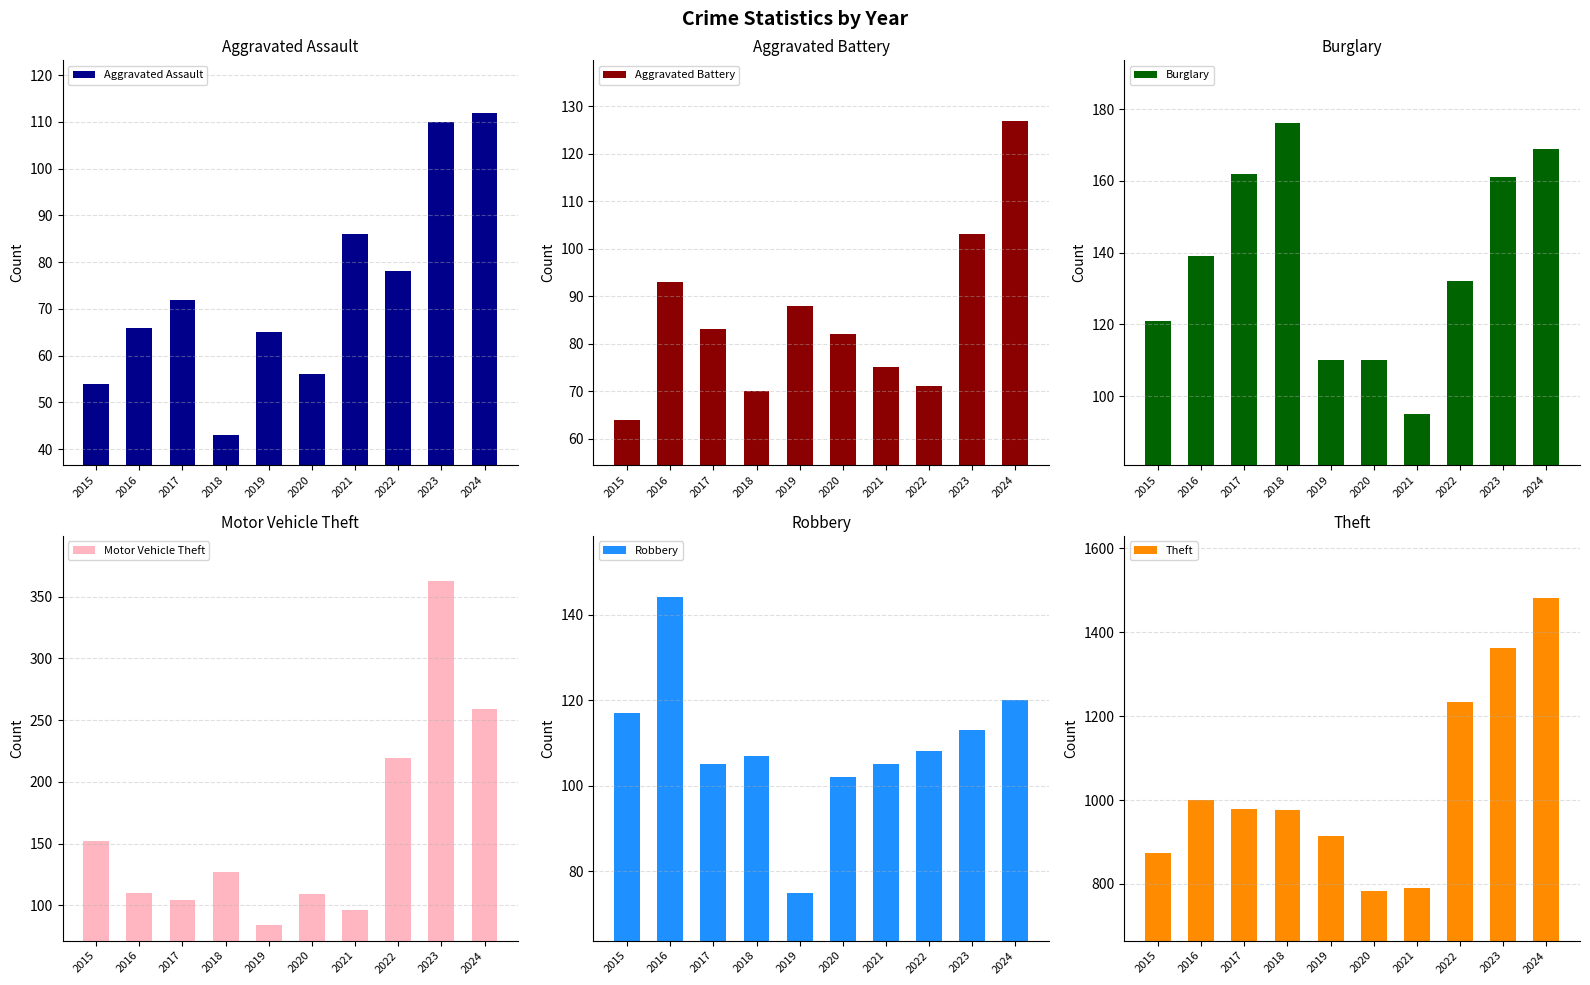

At 2023, list the series in order from smallest to largest.

Aggravated Battery, Aggravated Assault, Robbery, Burglary, Motor Vehicle Theft, Theft